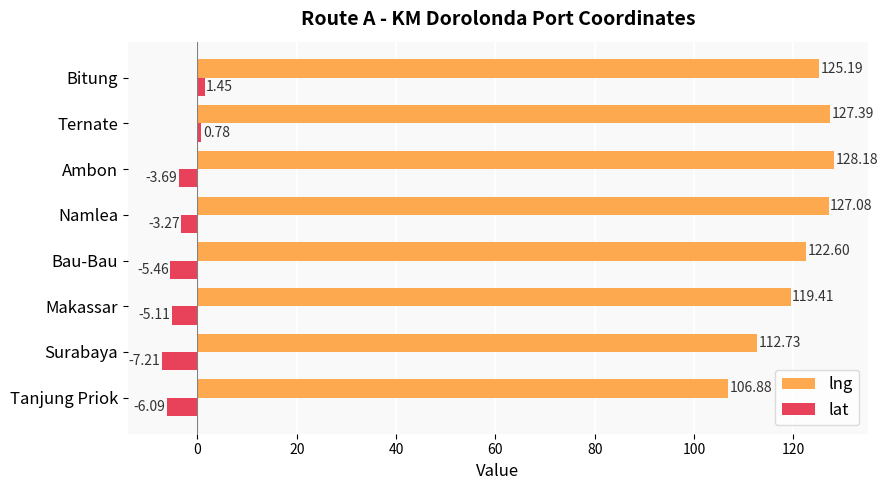

At which category is the sum across all series the highest?

Ternate